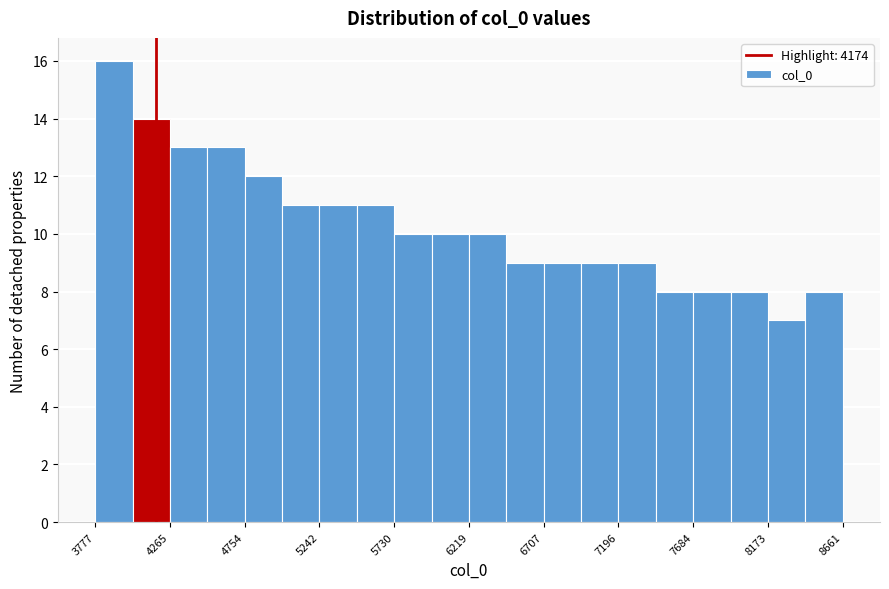

Reading left to right, transcribe this chart: for each bar, give the range it covers on the x-axis and its height. Neither the bar edges nor the heights are printed on the chart, so give them approximately, as read against the axes.

3800 to 4000: 16
4000 to 4250: 14
4250 to 4500: 13
4500 to 4750: 13
4750 to 5000: 12
5000 to 5250: 11
5250 to 5500: 11
5500 to 5750: 11
5750 to 5950: 10
5950 to 6200: 10
6200 to 6450: 10
6450 to 6700: 9
6700 to 6950: 9
6950 to 7200: 9
7200 to 7450: 9
7450 to 7700: 8
7700 to 7950: 8
7950 to 8150: 8
8150 to 8400: 7
8400 to 8650: 8